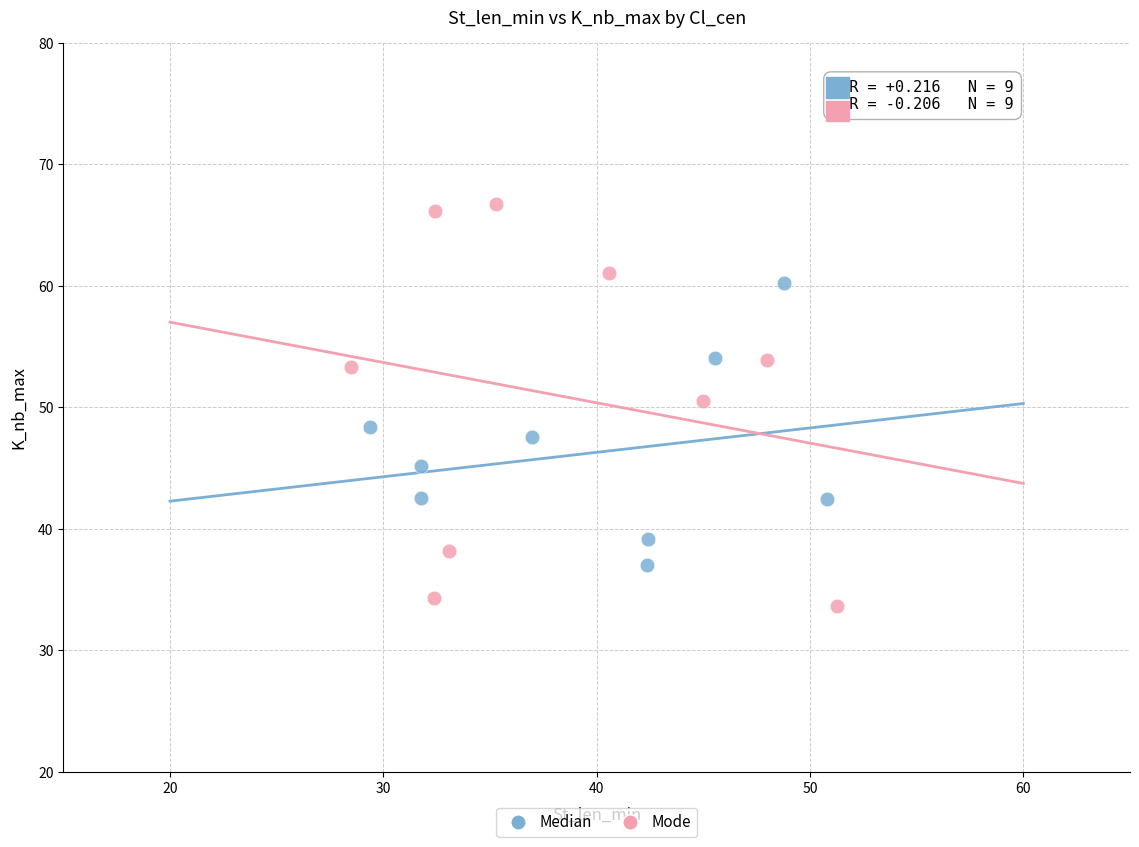

Which series contains the lowest Y value?

Mode